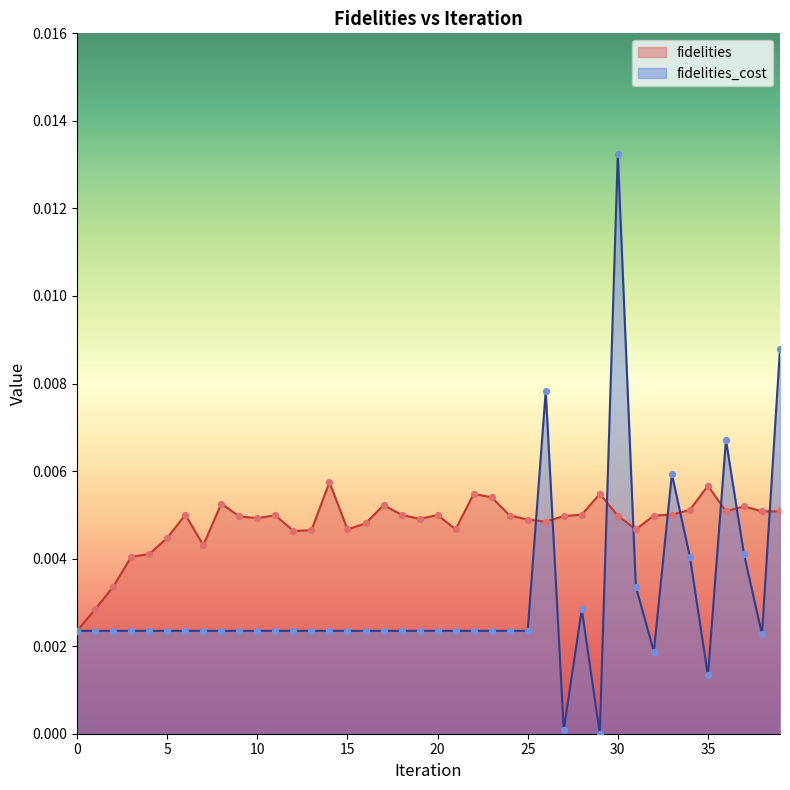

At which category is the sum across all series the highest?

30